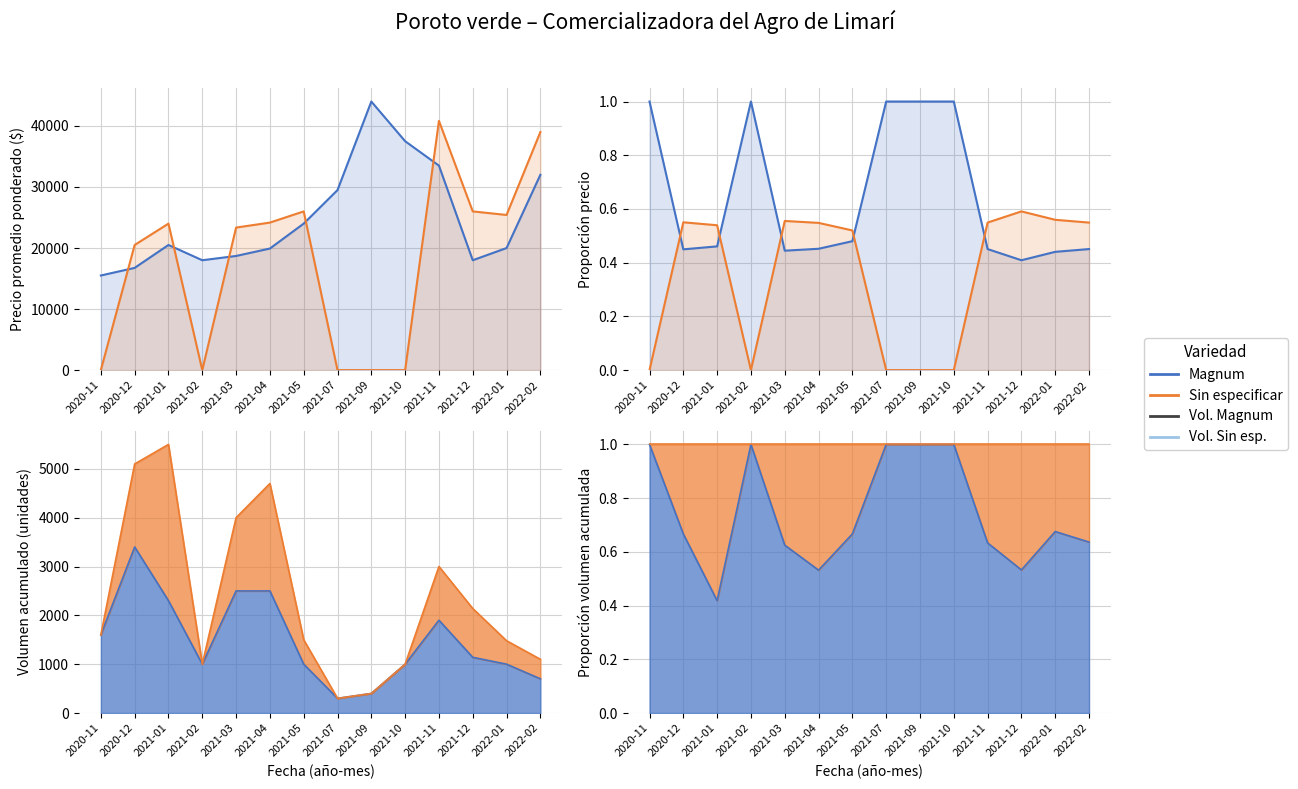

How many series are shown in this chart?

2